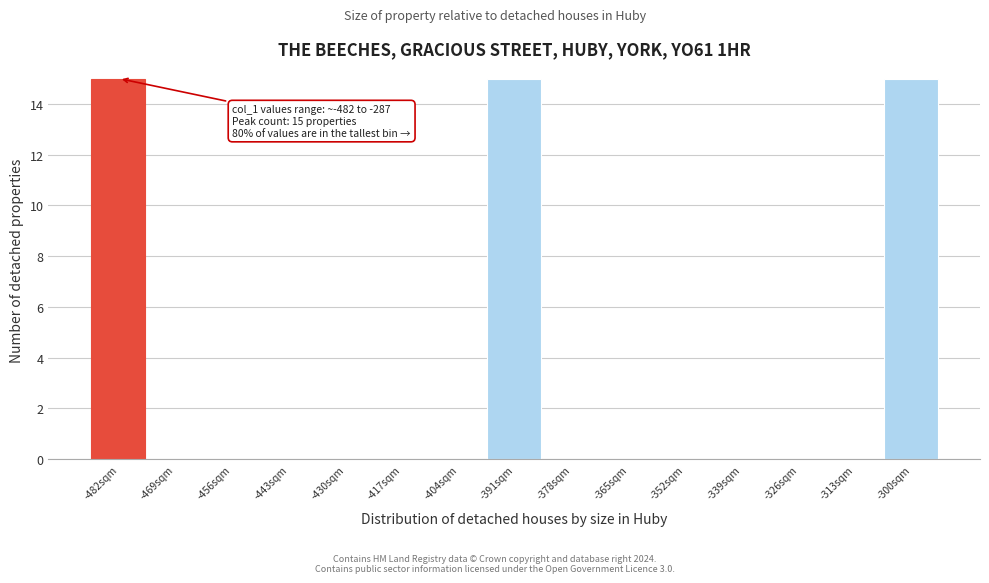

Reading right to left, extract all data points from this chart.

-300sqm=15	-313sqm=0	-326sqm=0	-339sqm=0	-352sqm=0	-365sqm=0	-378sqm=0	-391sqm=15	-404sqm=0	-417sqm=0	-430sqm=0	-443sqm=0	-456sqm=0	-469sqm=0	-482sqm=15